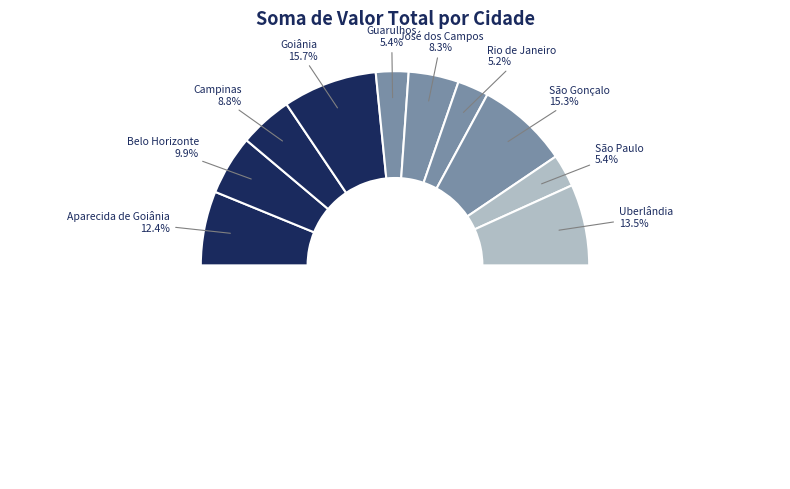

Which has a higher value, Guarulhos or Campinas?

Campinas